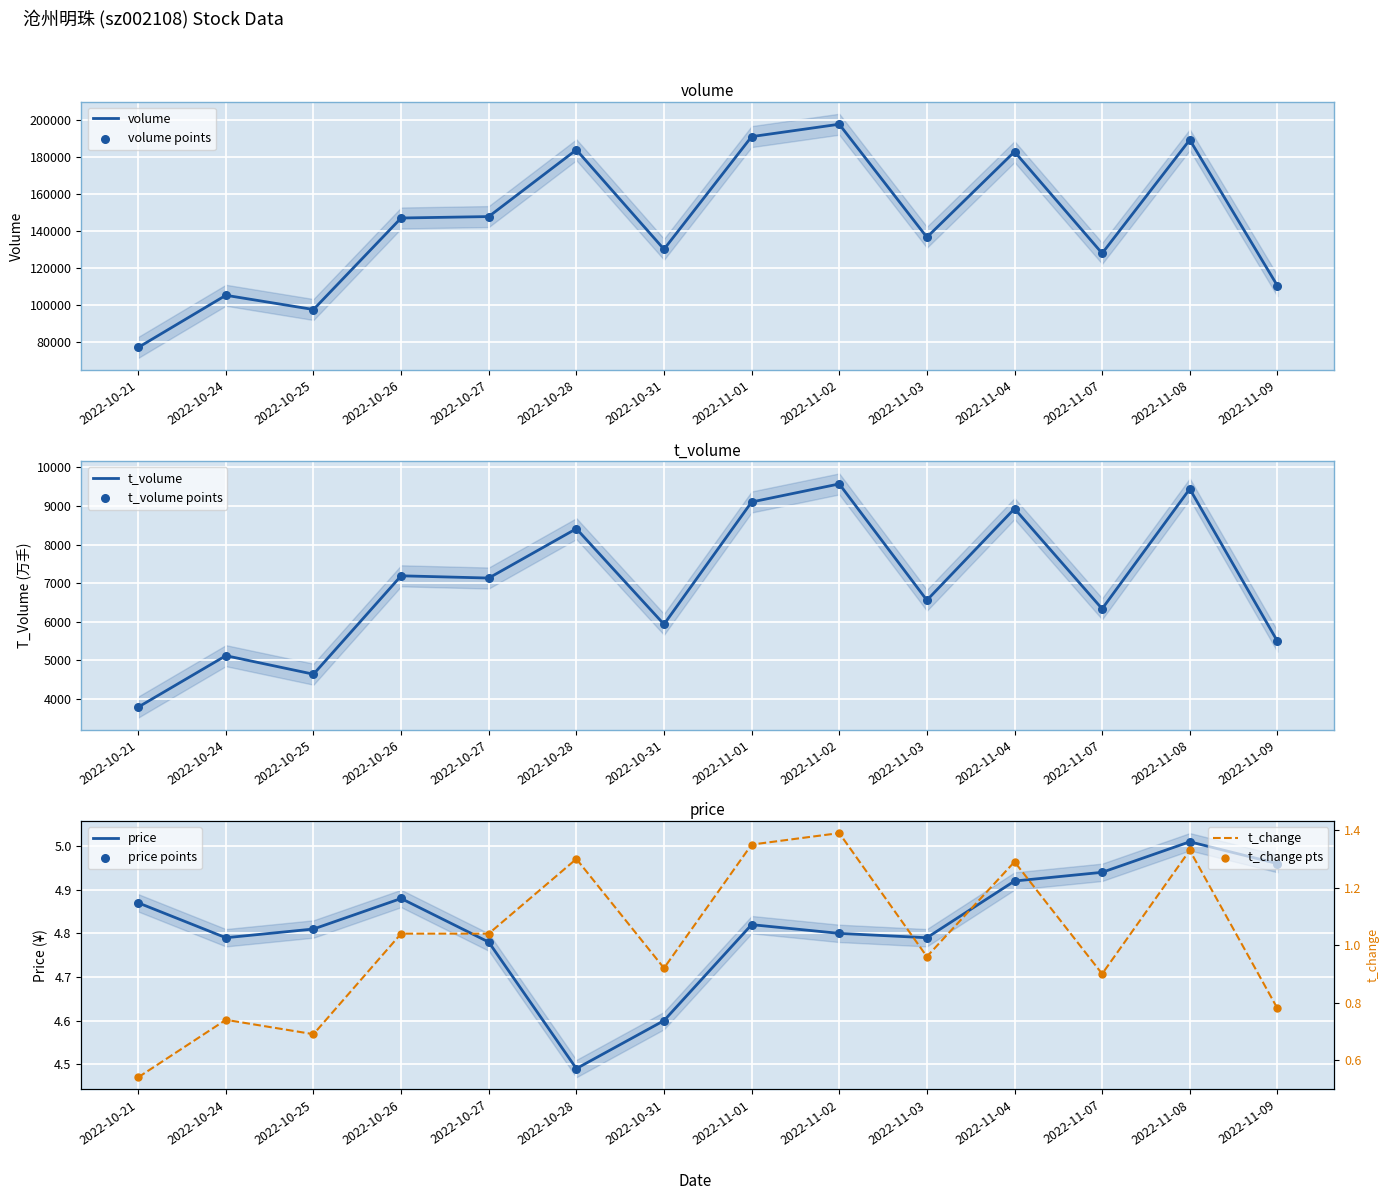

What are all the series names shown in the legend?

price, volume, t_volume, t_change